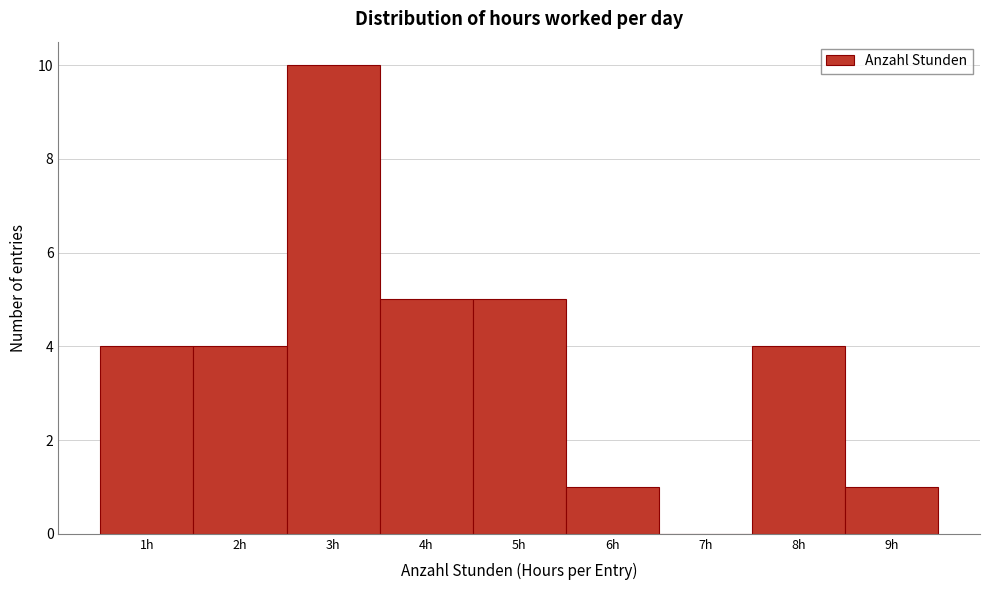

Which range on the x-axis has the tallest bar?

2.5 to 3.5